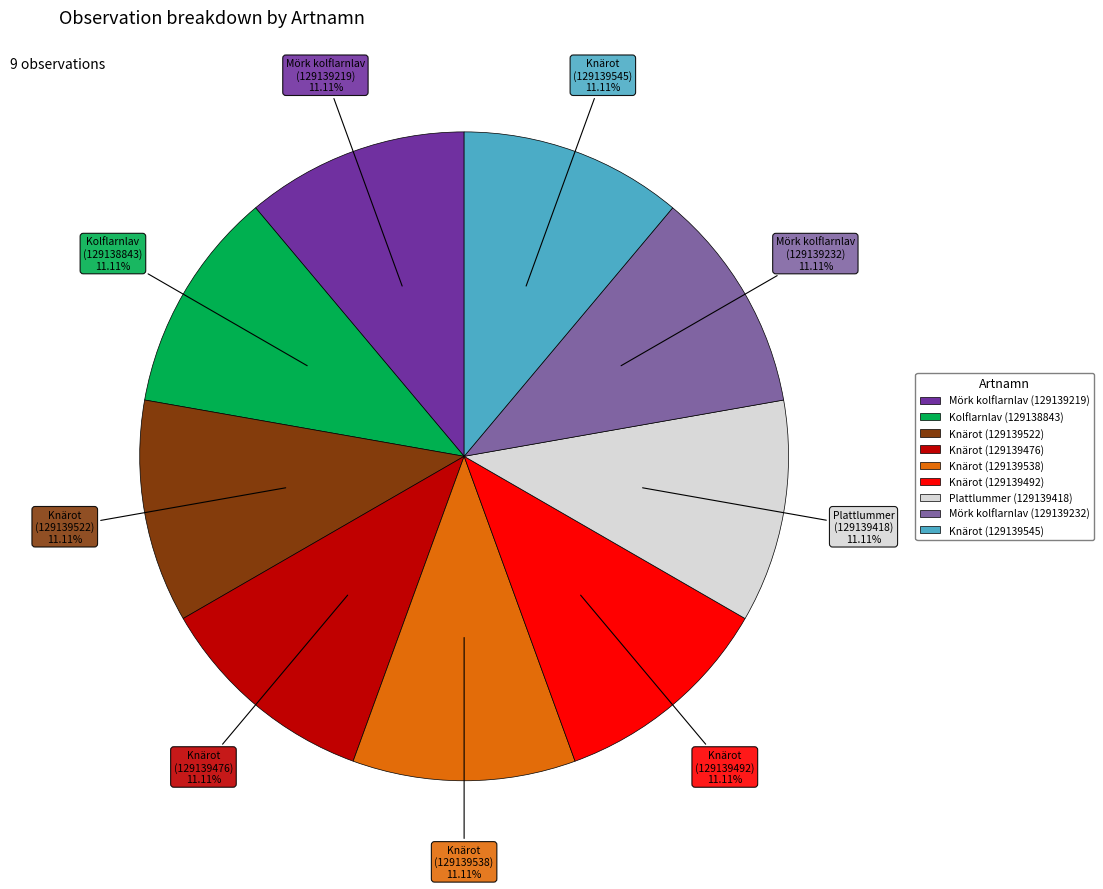

What is the ratio of the value at Knärot (129139545) to the value at Mörk kolflarnlav (129139232)?

1.0